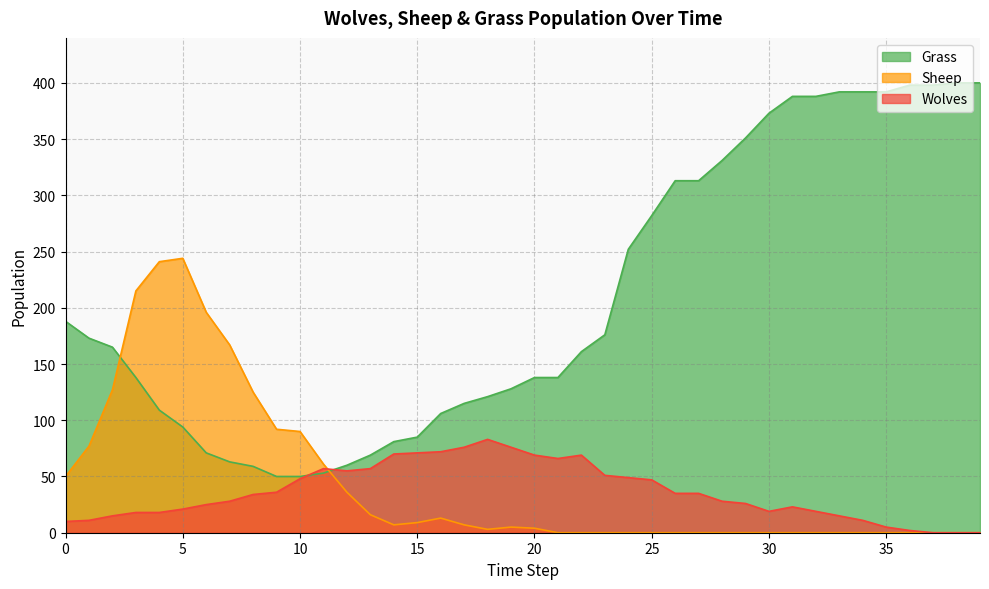

What are all the series names shown in the legend?

Grass, Sheep, Wolves